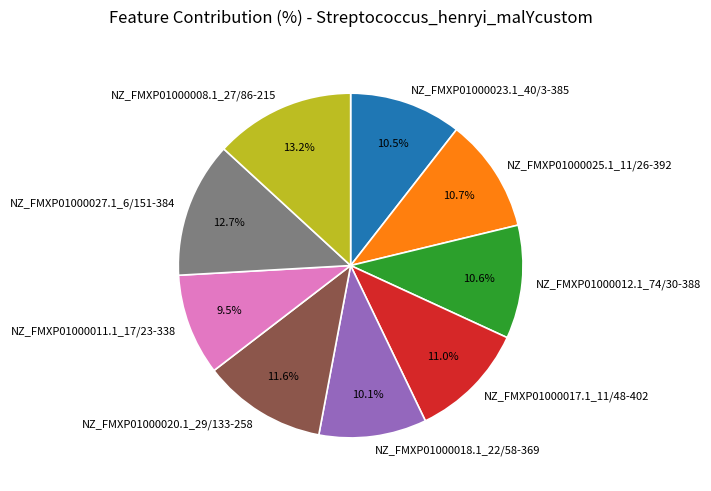

What percentage is the NZ_FMXP01000008.1_27/86-215 slice, to the nearest percent?

13%